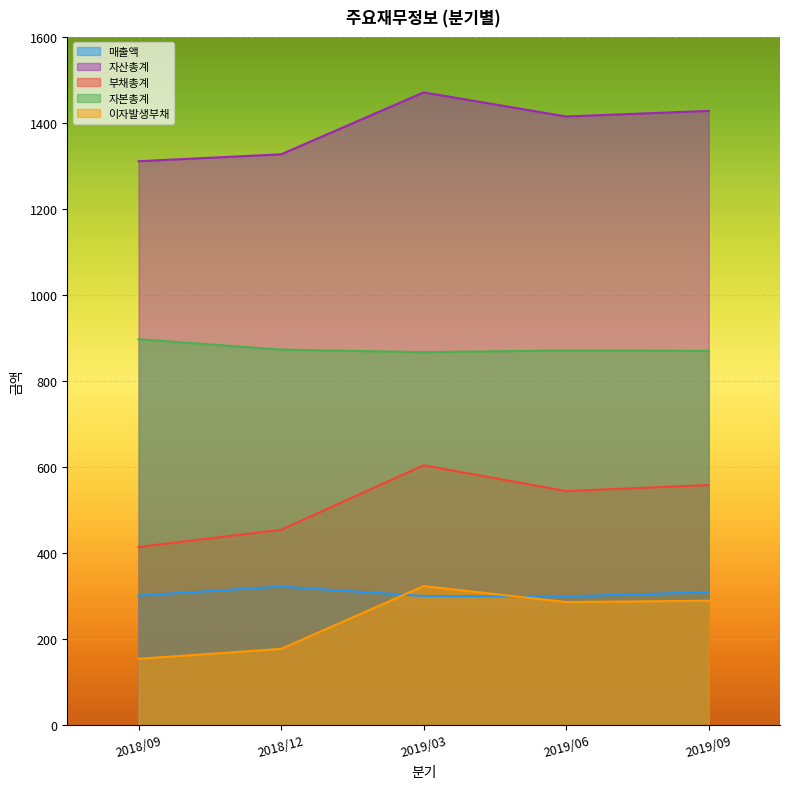

How many values in the 매출액 series are below 301?

2